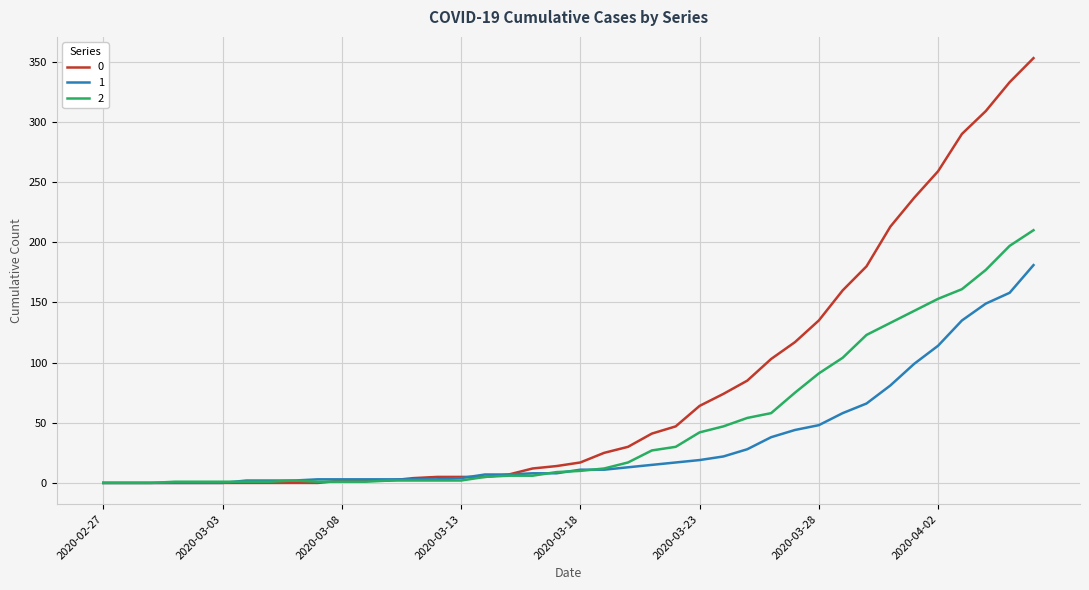

Rank the series by their maximum value, from highest to lowest.

0, 2, 1